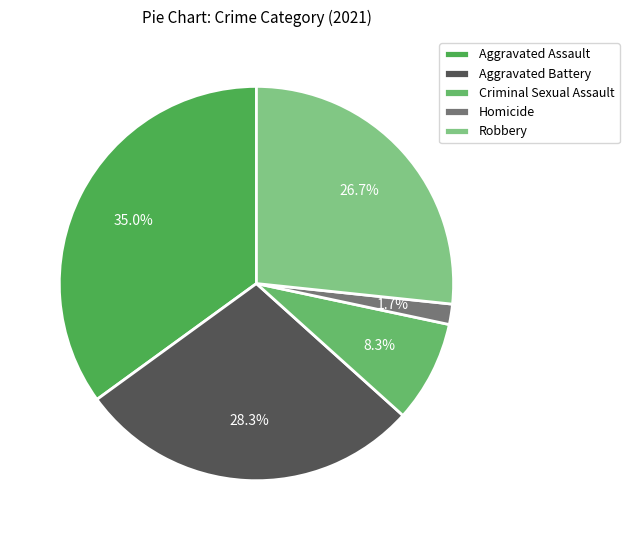

Count the number of slices in the pie.

5